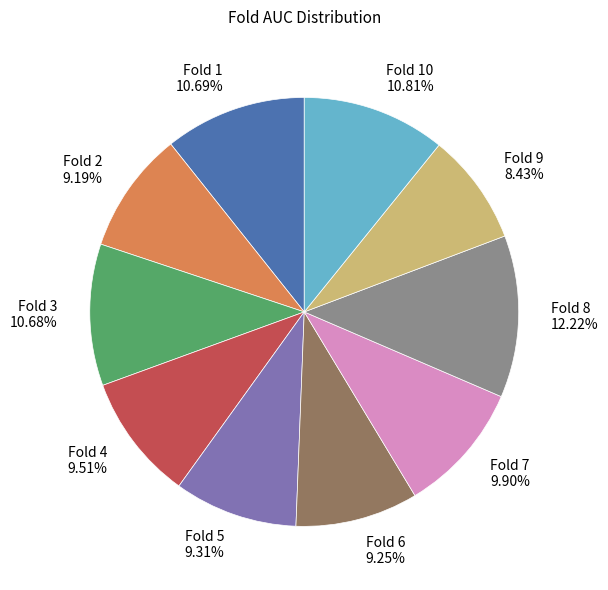

To the nearest percent, what is the difference between the largest and smallest slice percentages?

4%